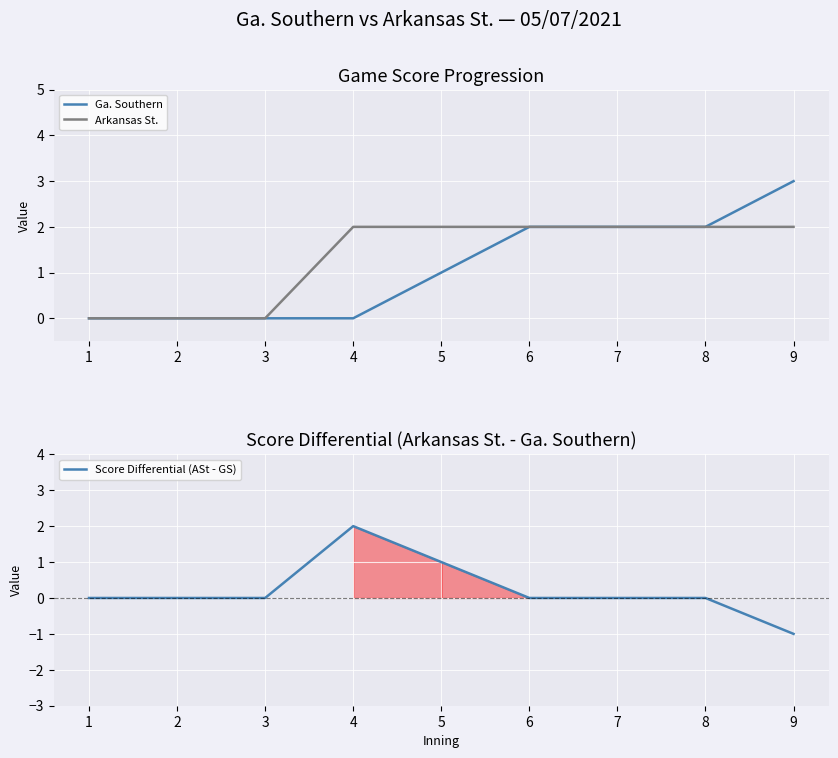

At which label does Score Differential (ASt - GS) reach its minimum?

9